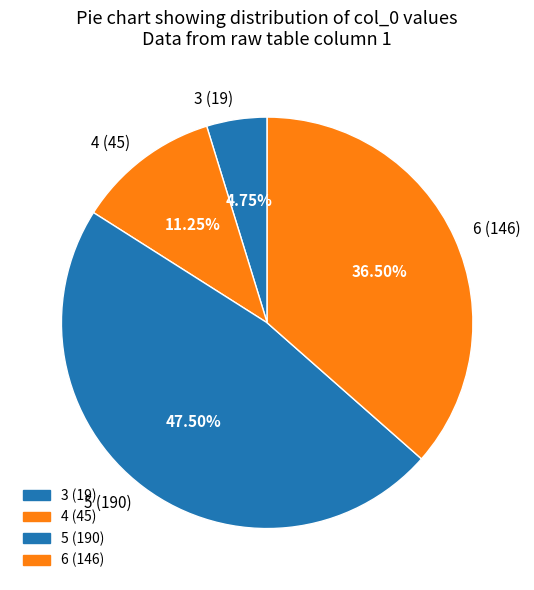

What is the ratio of the value at 6 to the value at 5?

0.8